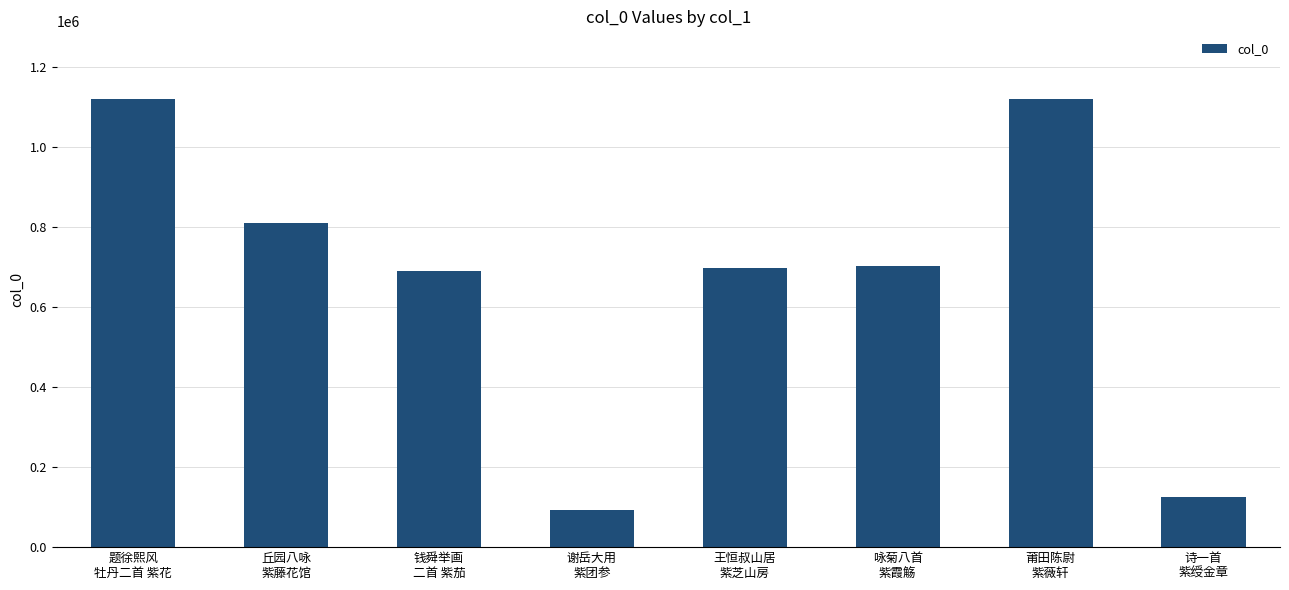

Is it true that the value at 王恒叔山居
紫芝山房 is 697320?

True